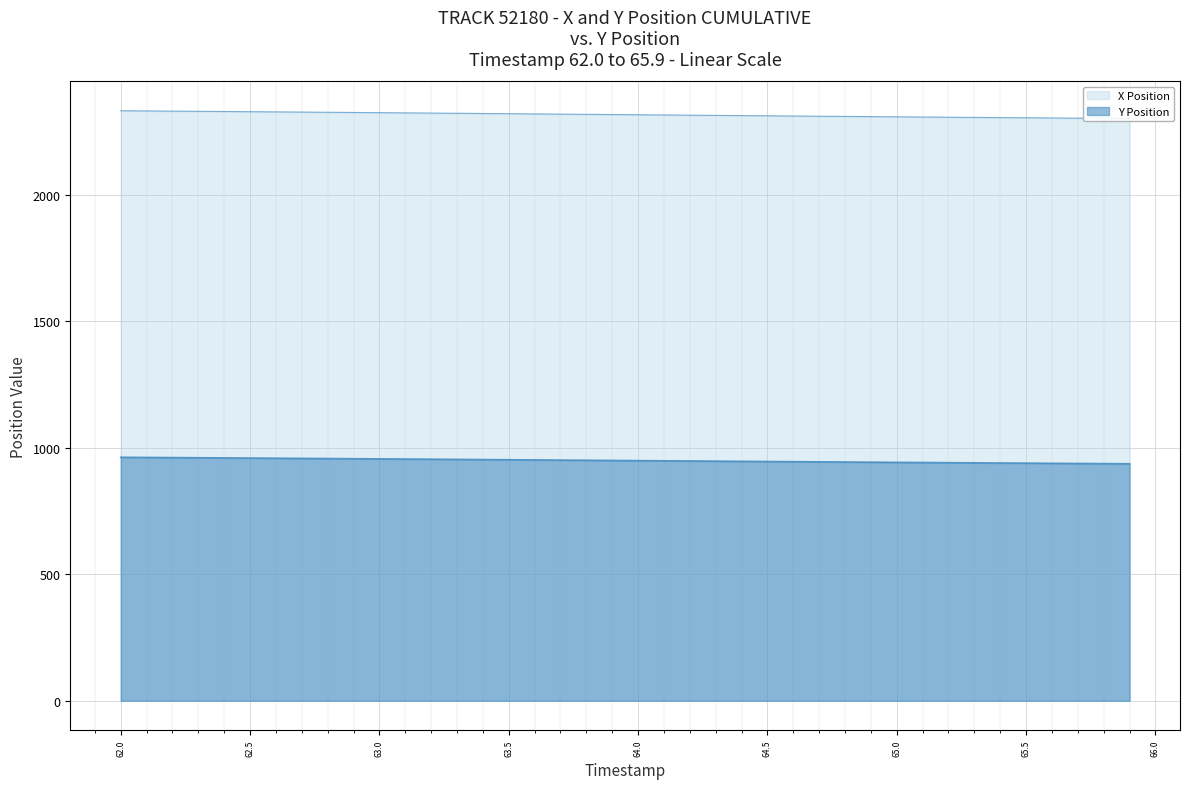

Is the value of X Position at 16 greater than the value of Y Position at 64.0?

Yes